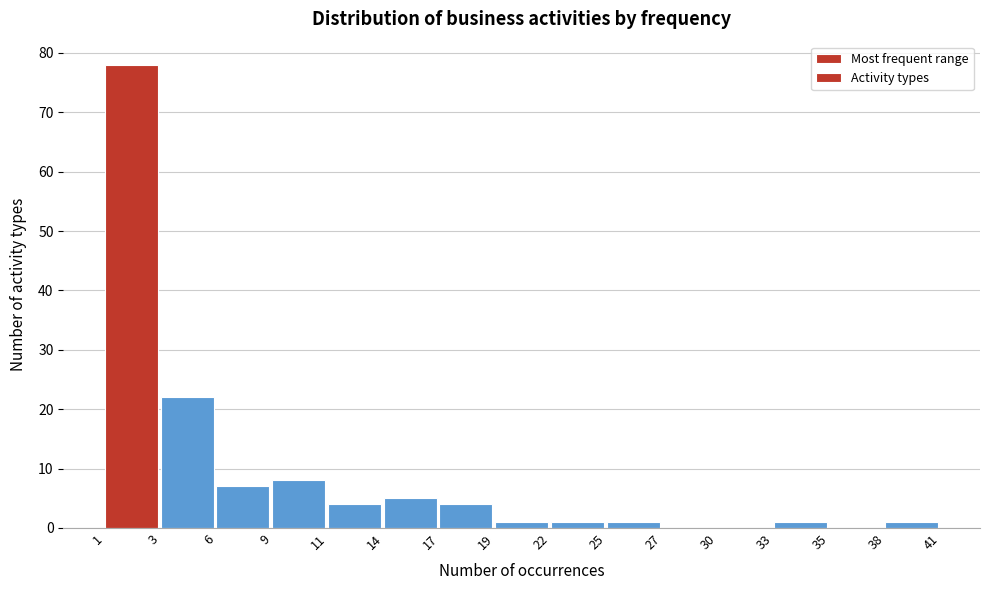

Reading right to left, what are all the values shown in this chart?

38=1	35=0	33=1	30=0	27=0	25=1	22=1	19=1	17=4	14=5	11=4	9=8	6=7	3=22	1=78